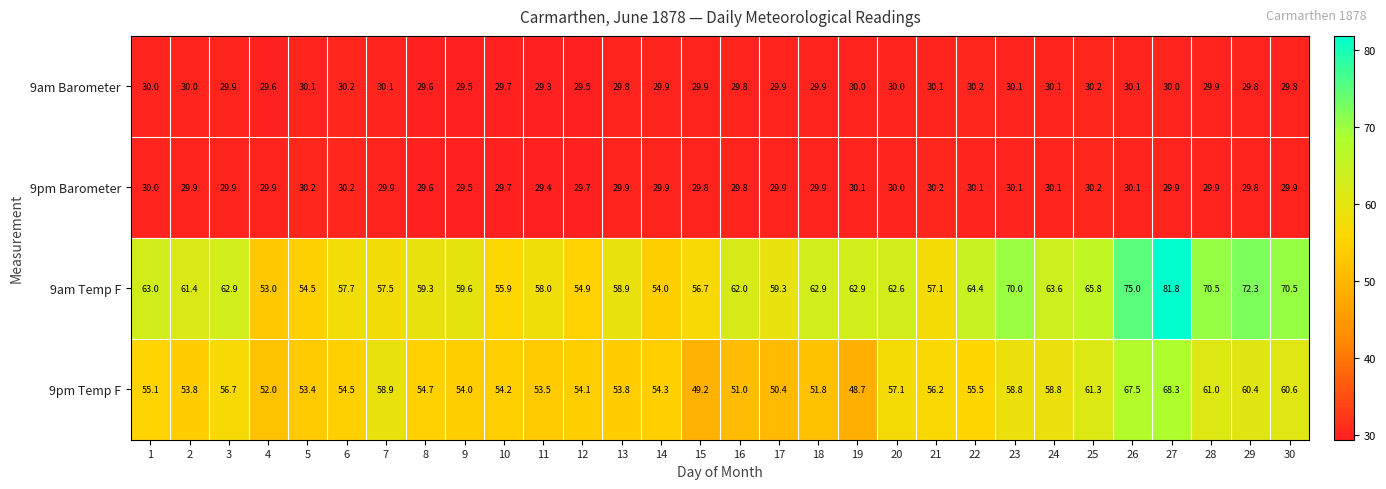

Between 9 and 29, which series saw the biggest shift?

9am Temp F